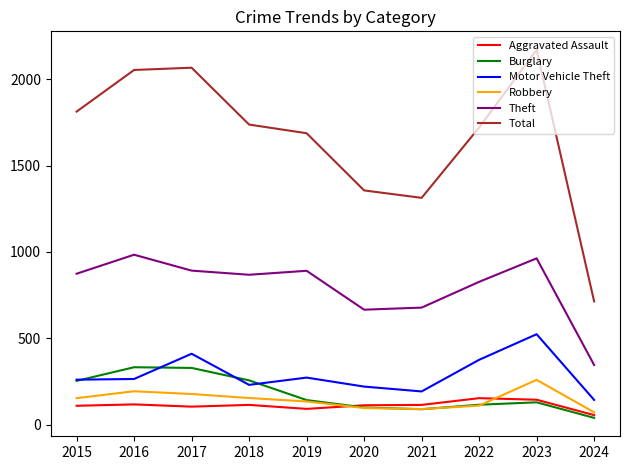

Between 2019 and 2024, which series saw the biggest shift?

Total